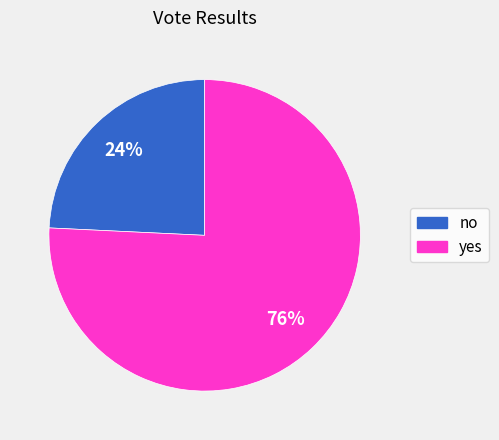

Which category accounts for the majority?

yes